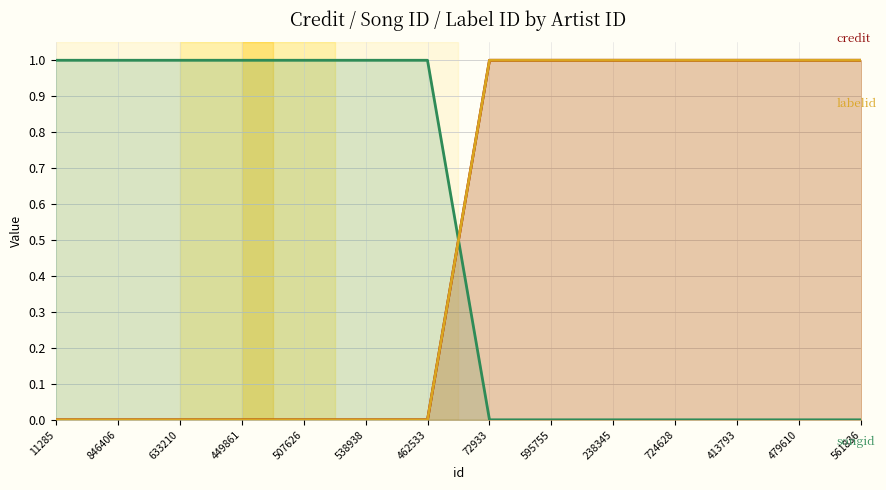

Which series has the largest total across all categories?

credit